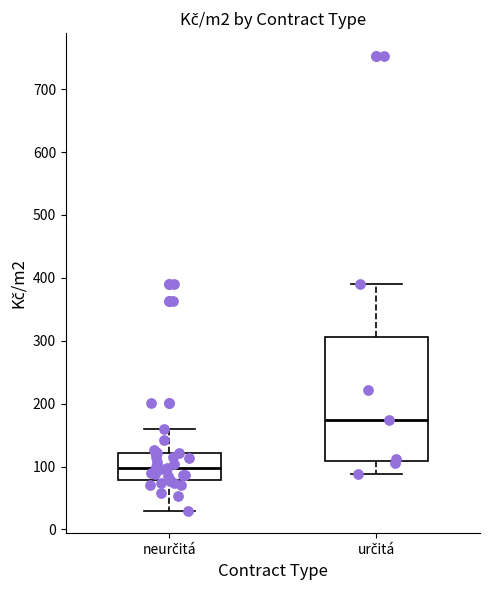

Where does the upper whisker of the box for určitá end on the y-axis? The values are not printed on the chart, so give them approximately, as read against the axis.

390